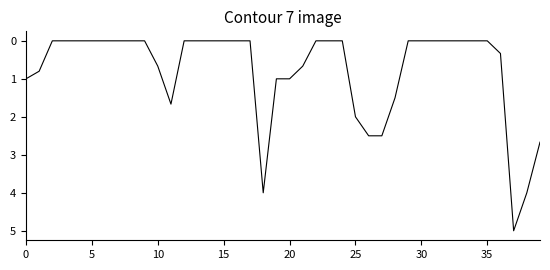

What is the difference between the maximum and minimum values?

5.0